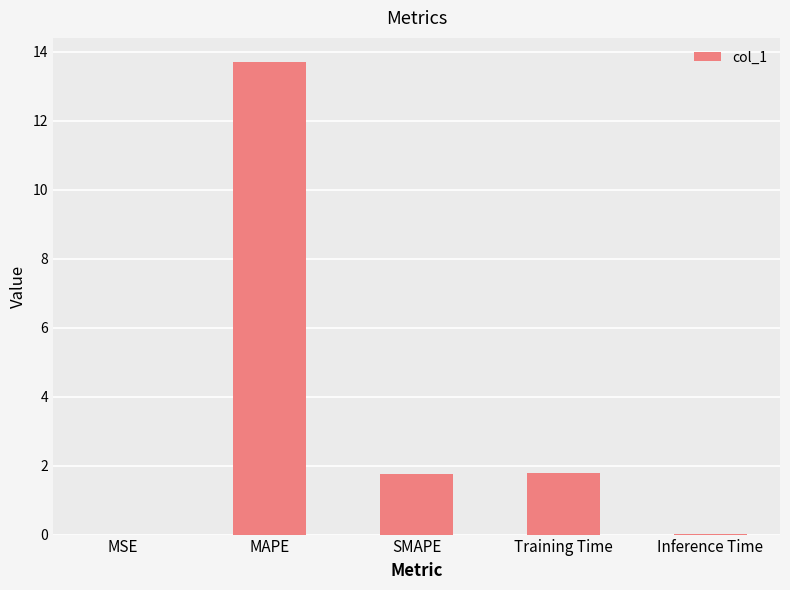

Which has a higher value, MSE or MAPE?

MAPE